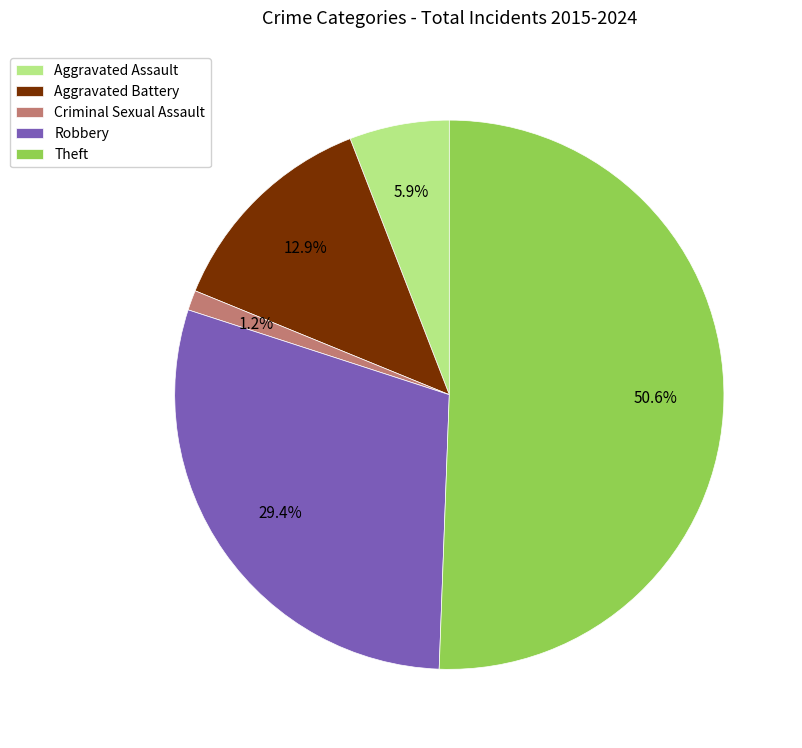

Rank the categories by value from highest to lowest.

Theft, Robbery, Aggravated Battery, Aggravated Assault, Criminal Sexual Assault